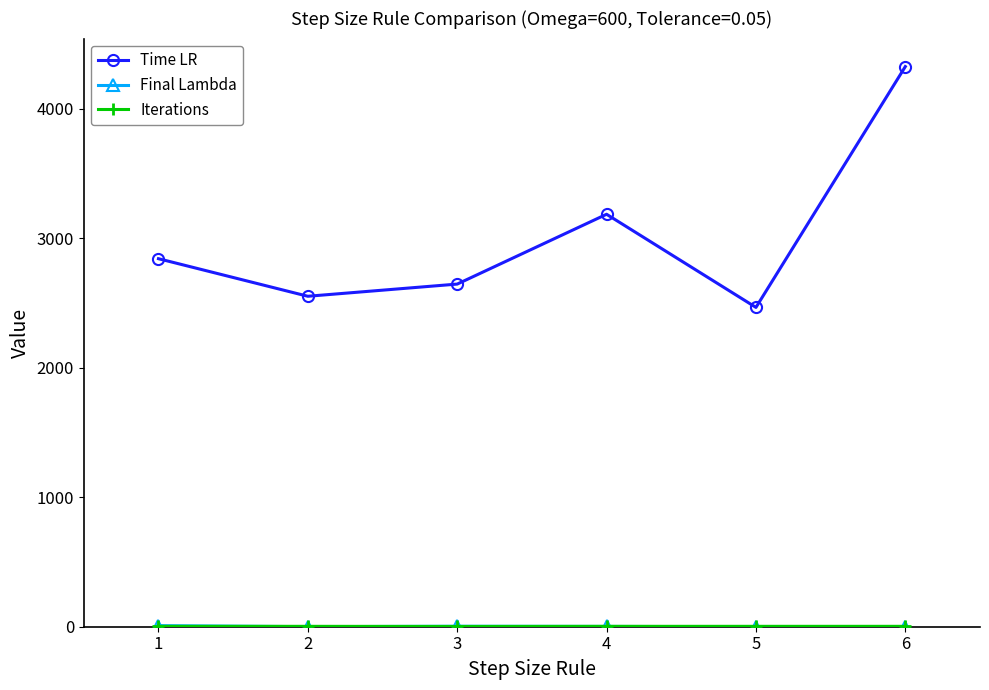

Which series has the widest spread of values?

Time LR